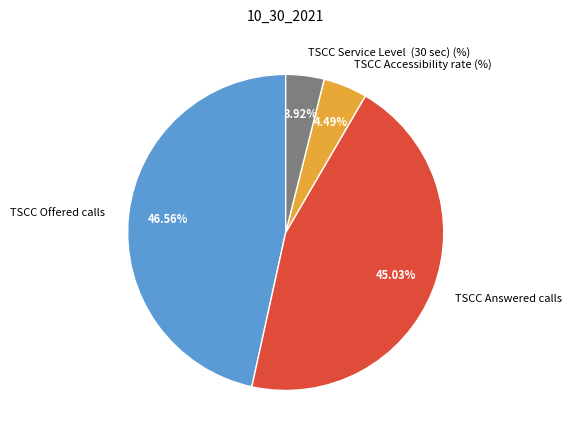

How many segments does this pie chart have?

4